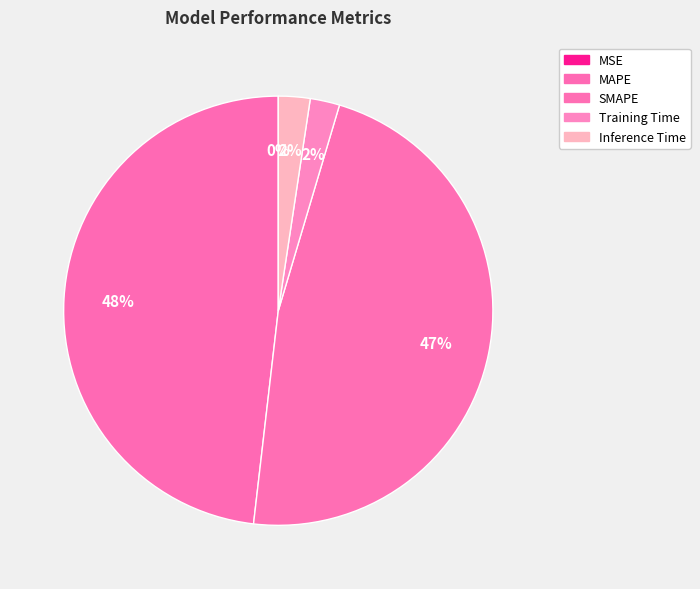

To the nearest percent, what is the difference between the MSE and Training Time slice percentages?

2%